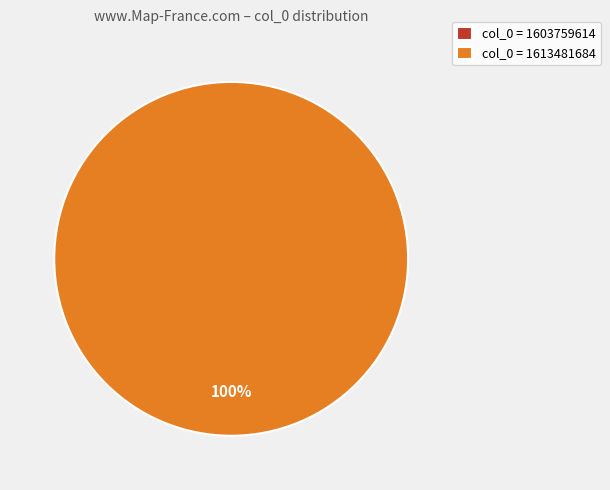

Is there a majority slice in this chart?

Yes